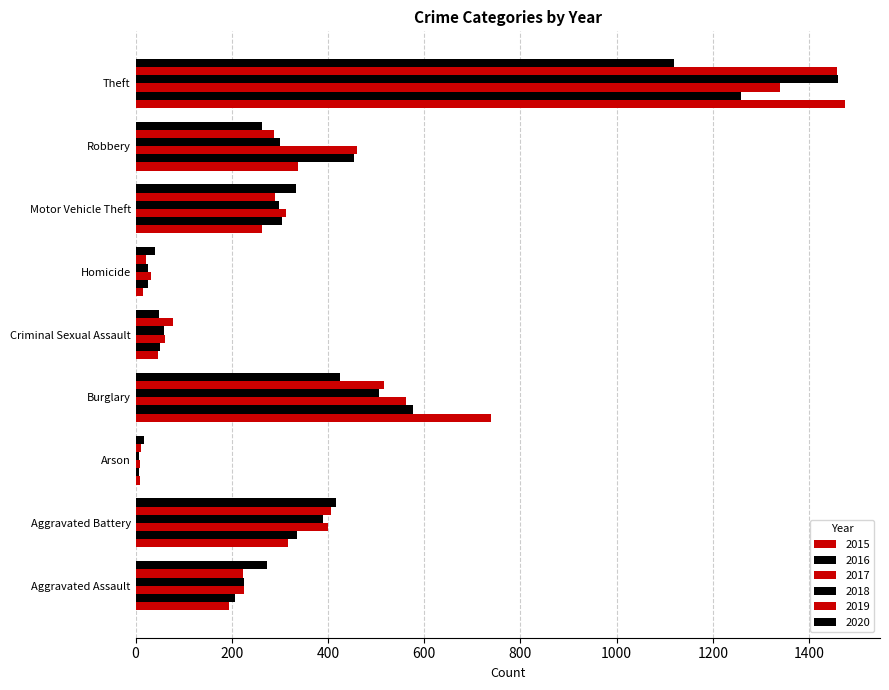

Is it true that 2018 equals 396 at Aggravated Assault?

False